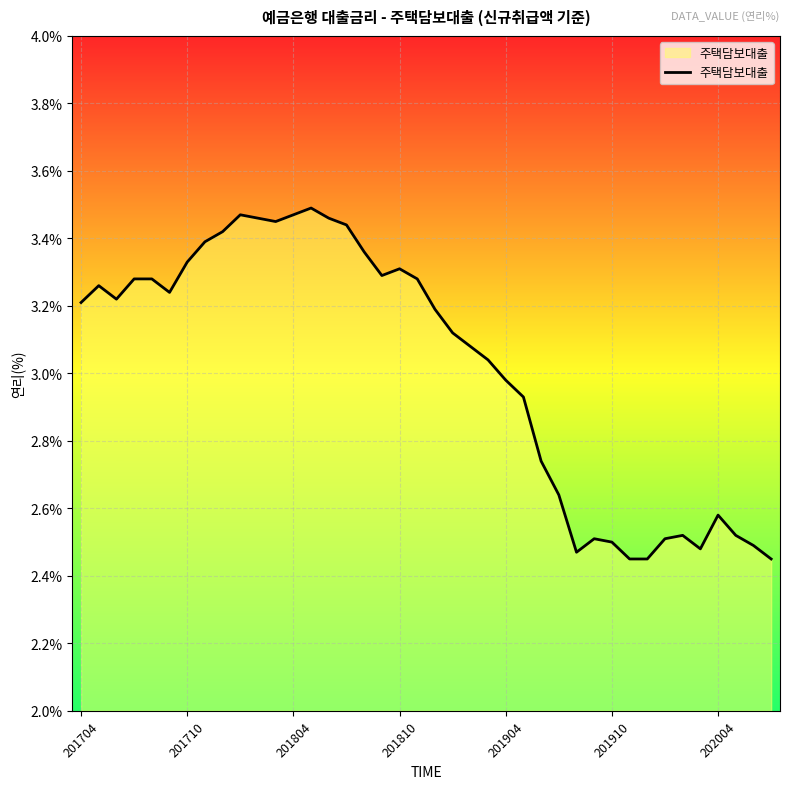

What is the value of the 7th point from the left?

3.3